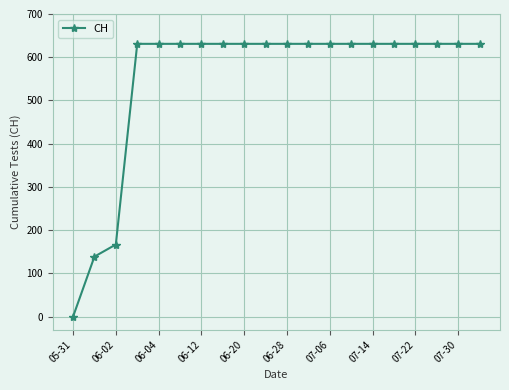

What is the greatest value displayed?

631